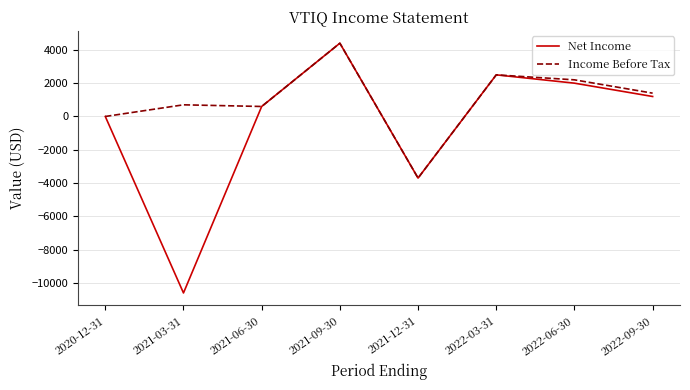

At which category is the sum across all series the highest?

2021-09-30